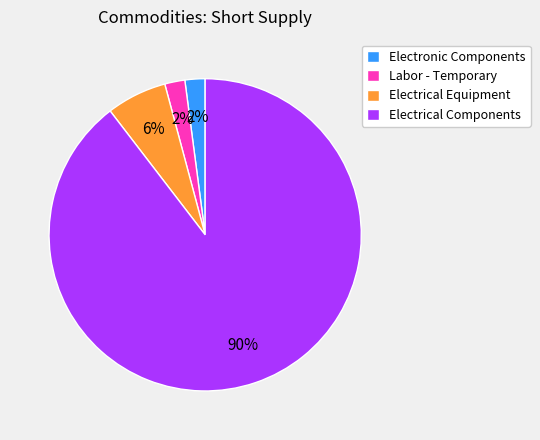

The Electrical Components slice represents 90% of the pie. True or false?

True